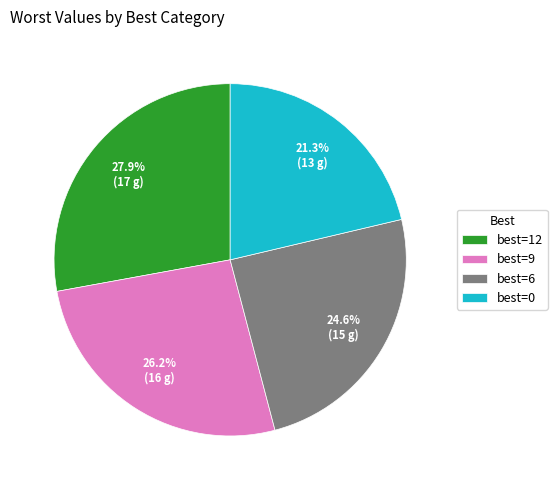

What is the total percentage of best=0 and best=9?

47.5%